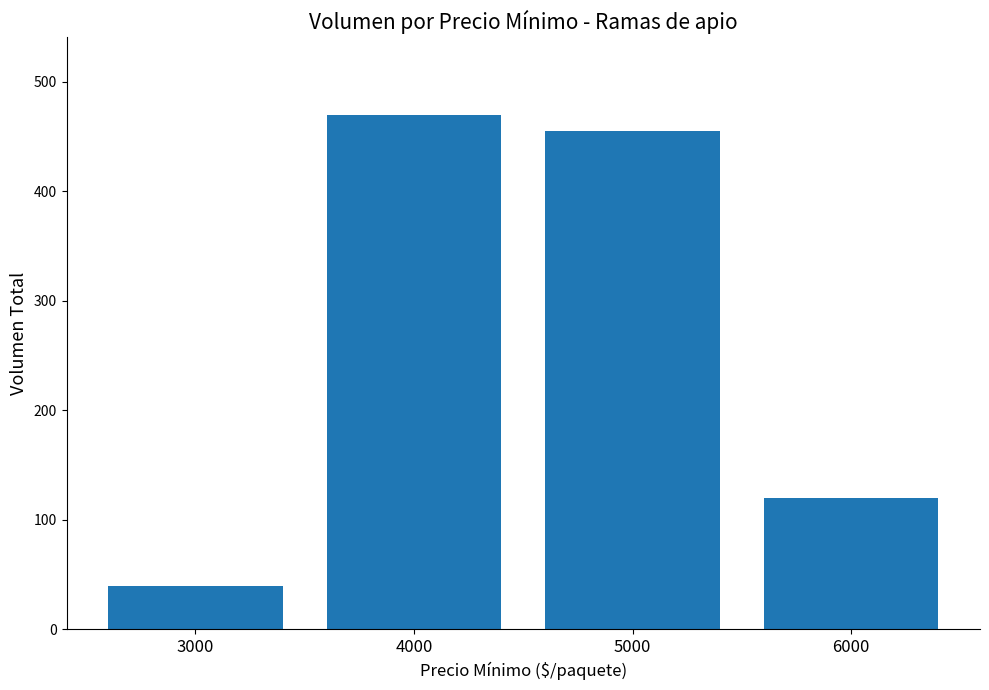

Approximately how many times larger is the value at 4000 compared to 5000?

1.0